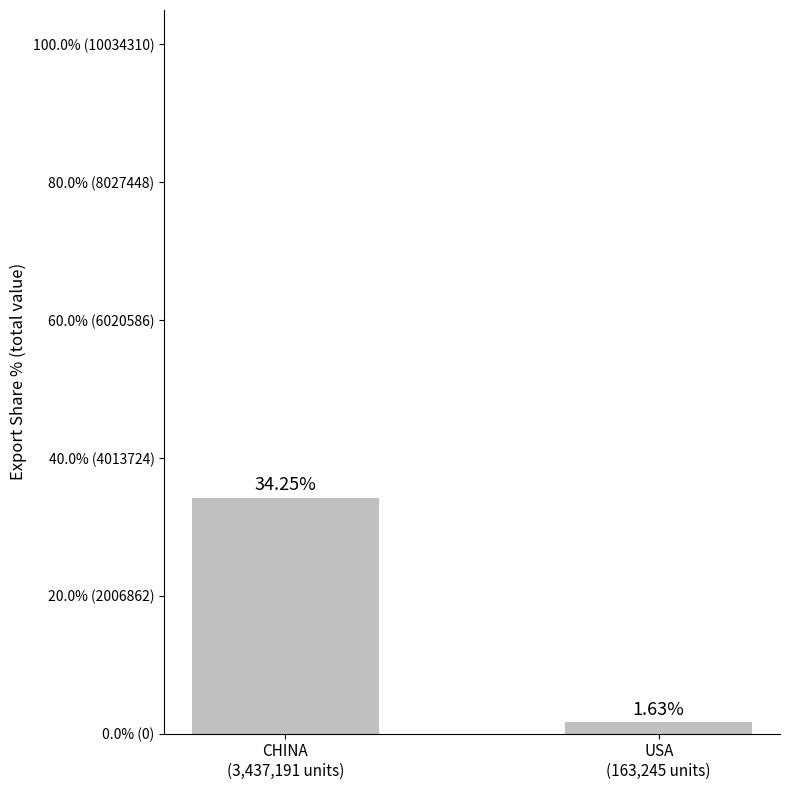

At which label does the data first exceed 34?

CHINA
(3,437,191 units)